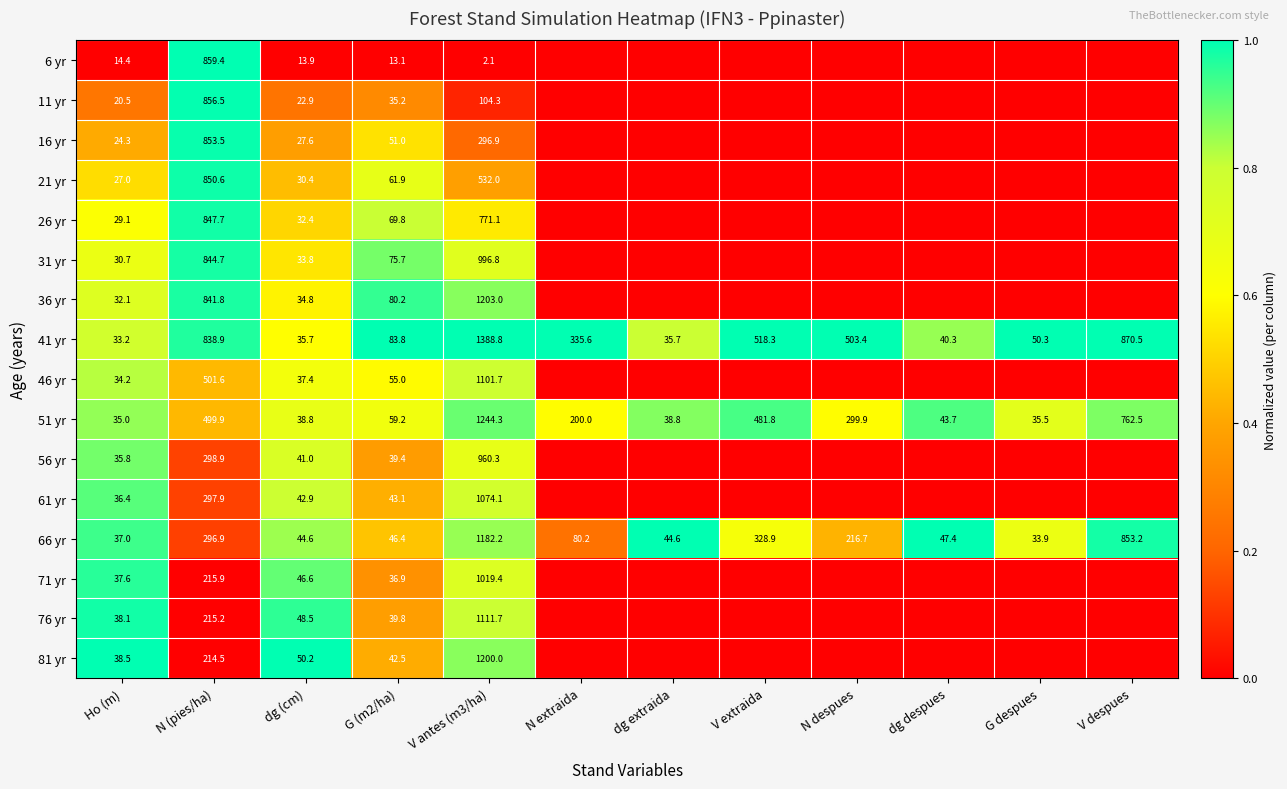

Is it true that 61 yr equals 401.0 at N (pies/ha)?

False